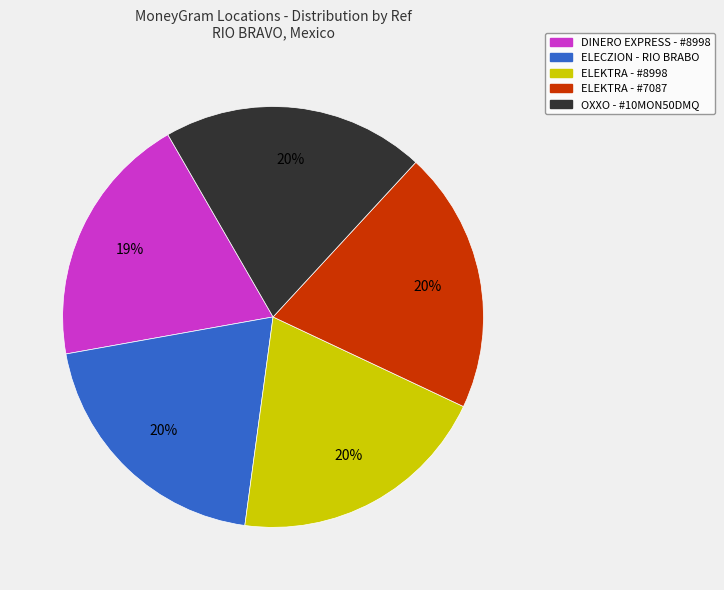

Do ELEKTRA - #8998 and DINERO EXPRESS - #8998 together represent more than half of the pie?

No